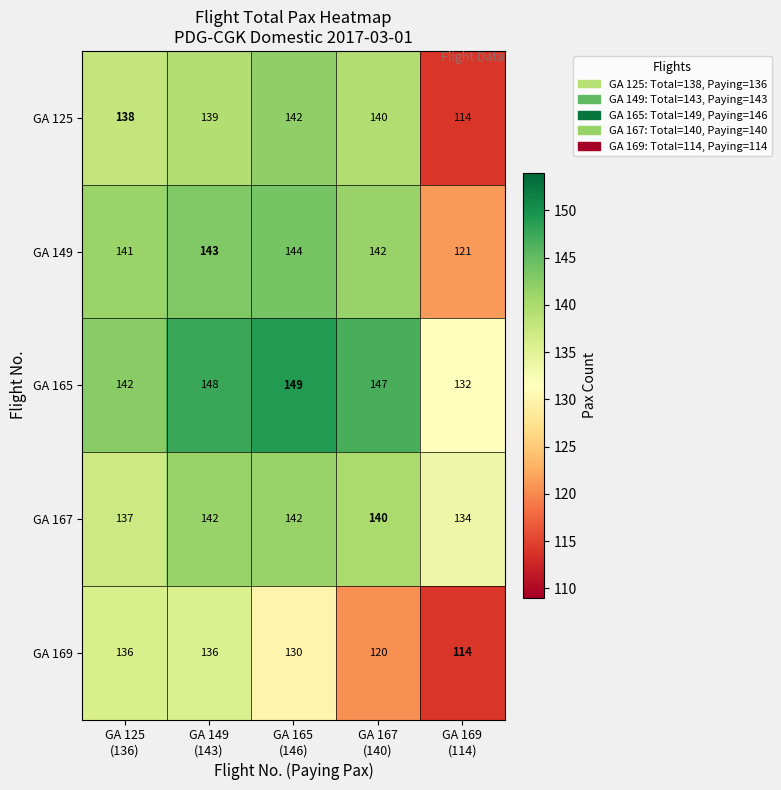

What is the difference between the maximum and minimum values in the GA 169 series?

22